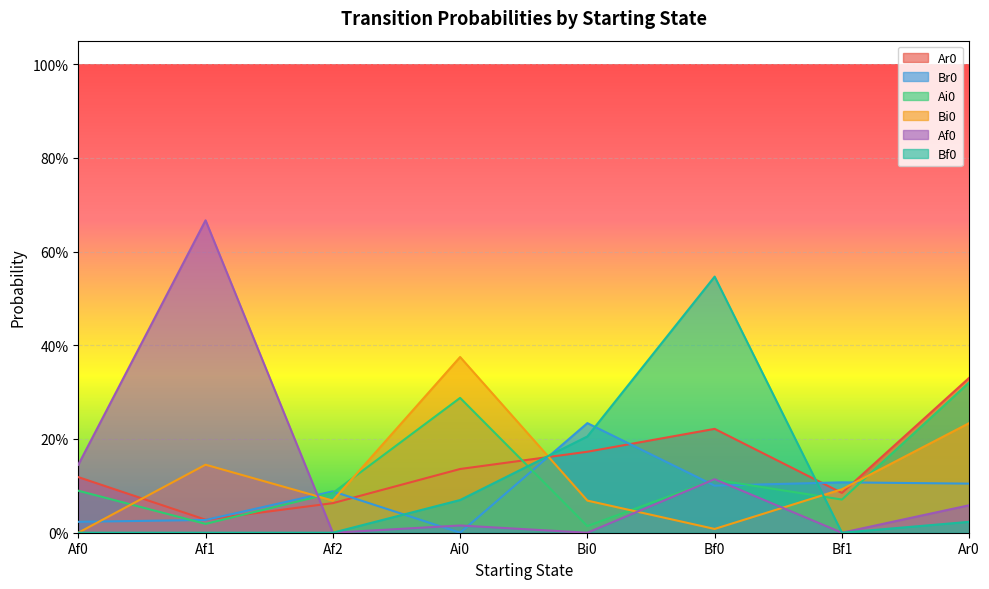

How many interior local peaks does the Bf0 series have?

1